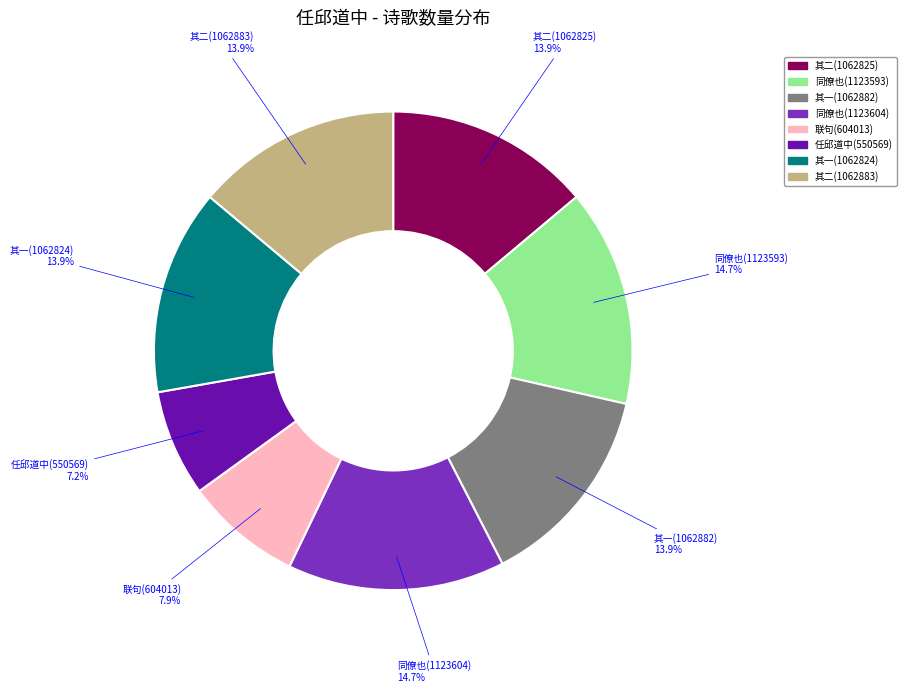

Is there any slice that represents more than half of the pie?

No